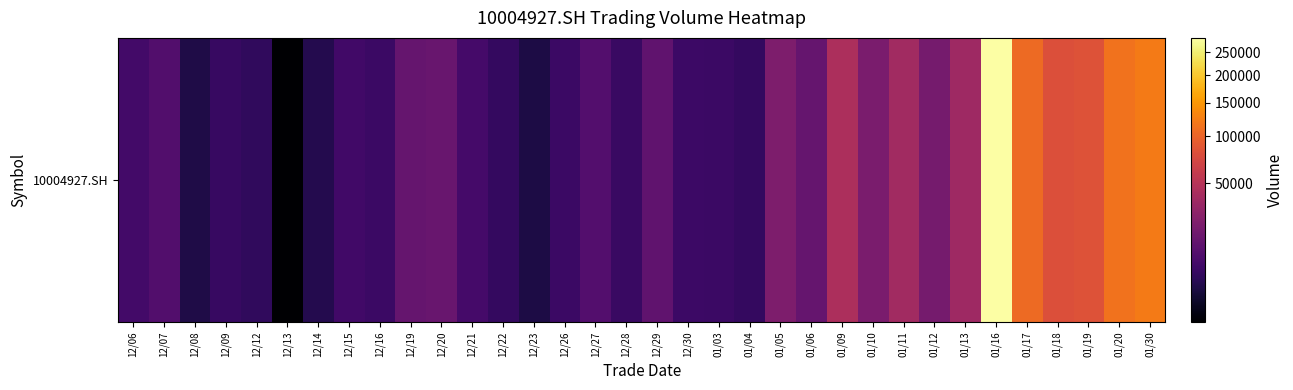

List the labels in order of value, largest first.

01/16, 01/30, 01/20, 01/17, 01/19, 01/18, 01/09, 01/11, 01/13, 01/05, 01/10, 01/12, 12/20, 01/06, 12/19, 12/29, 12/27, 12/07, 12/21, 12/06, 12/15, 12/30, 12/26, 01/03, 12/16, 12/28, 12/09, 01/04, 12/22, 12/12, 12/14, 12/08, 12/23, 12/13